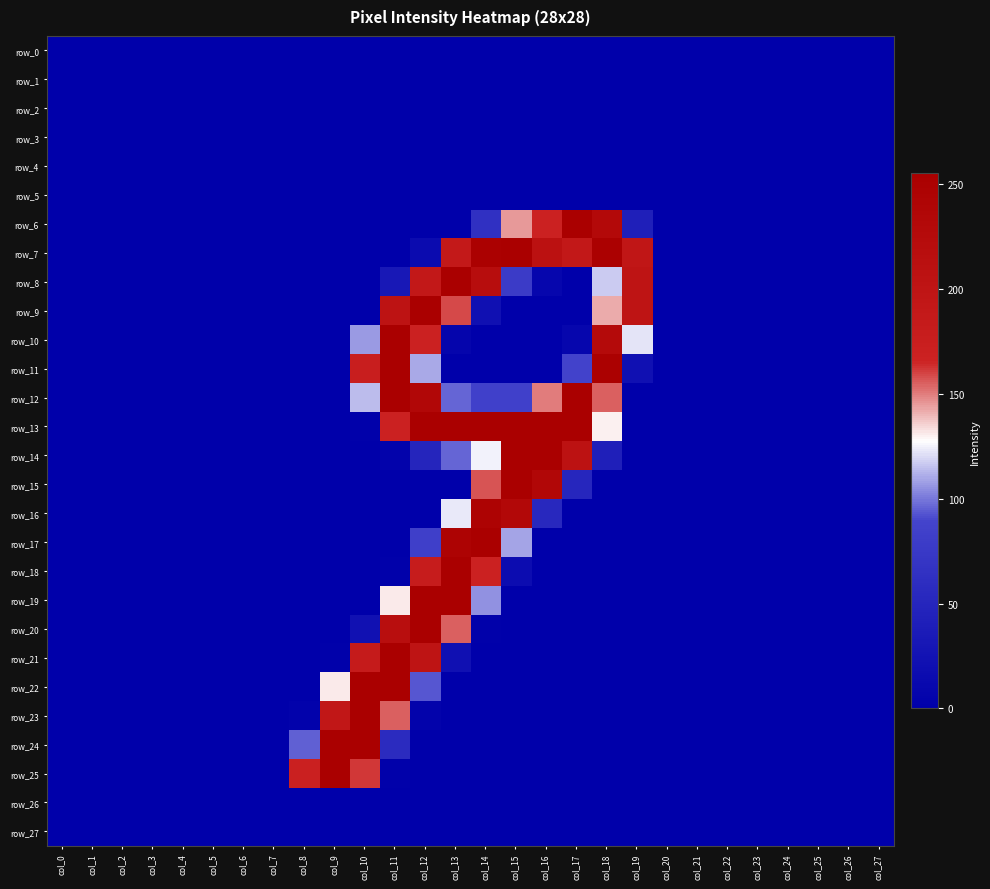

What is the spread (max minus min) of values at col_14?

254